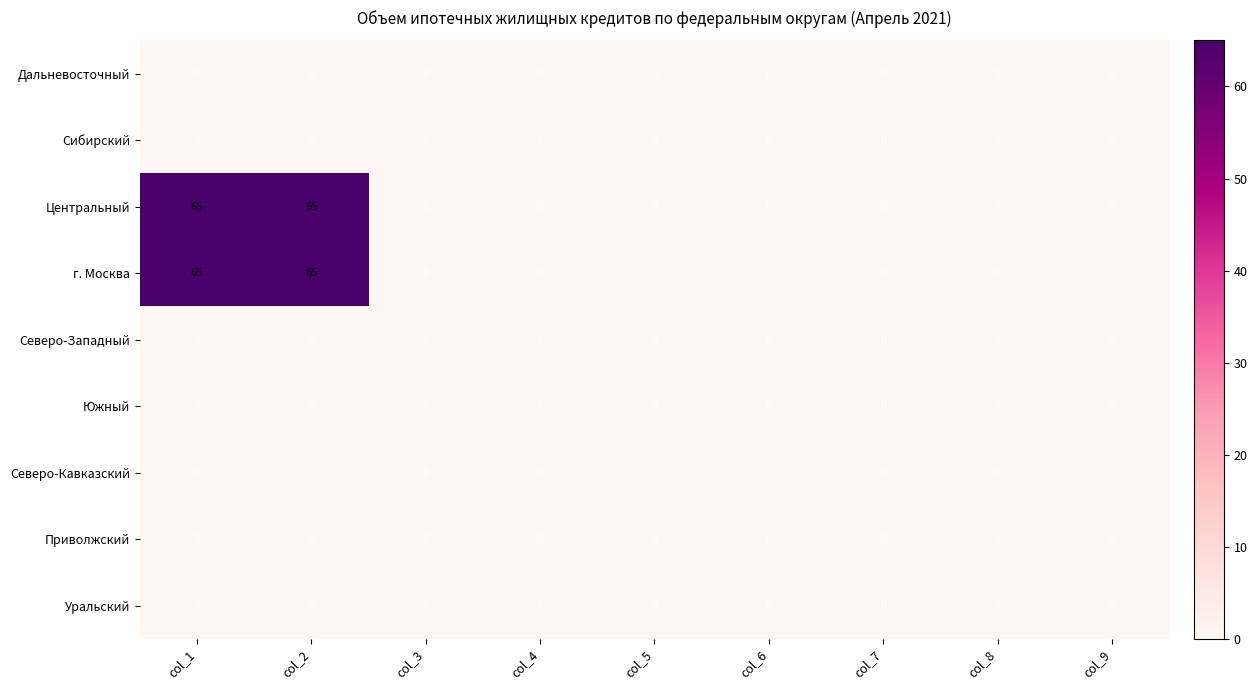

At how many categories does at least one series exceed 15?

2